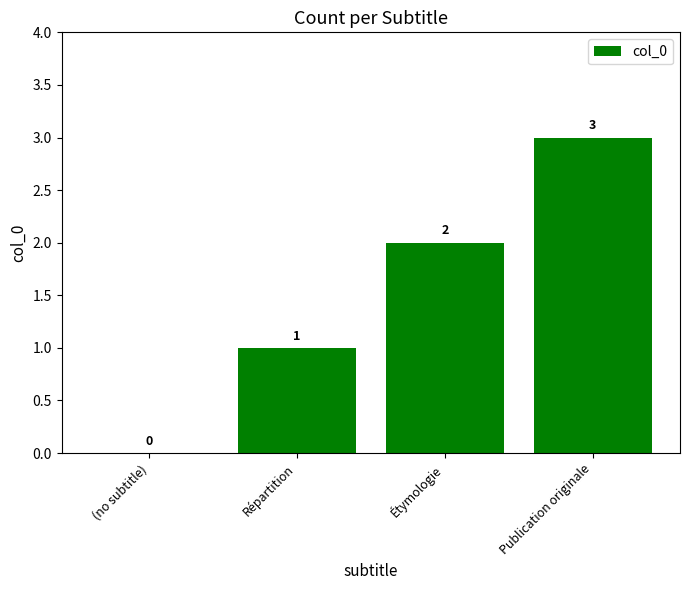

At which label is the value closest to 1?

Répartition